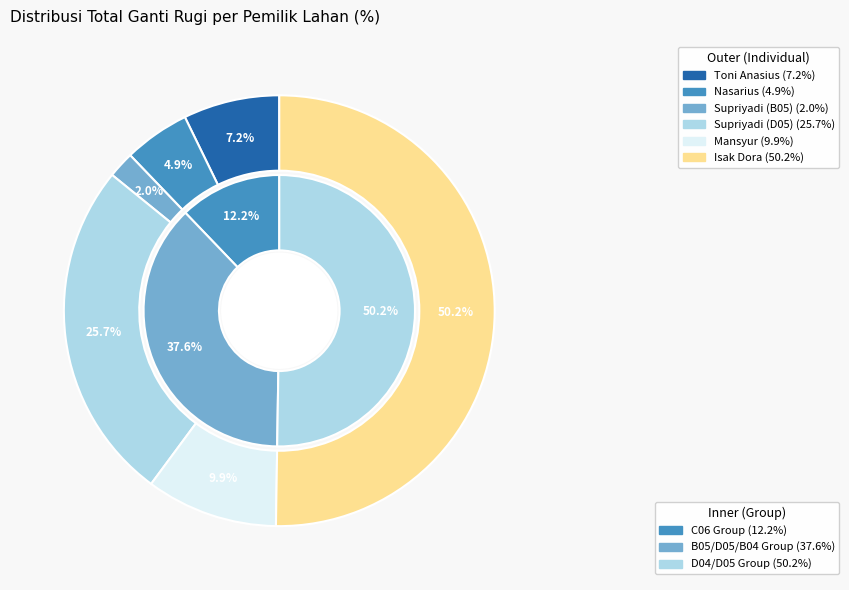

To the nearest percent, what is the combined percentage of Supriyadi (D05) and Nasarius?

31%